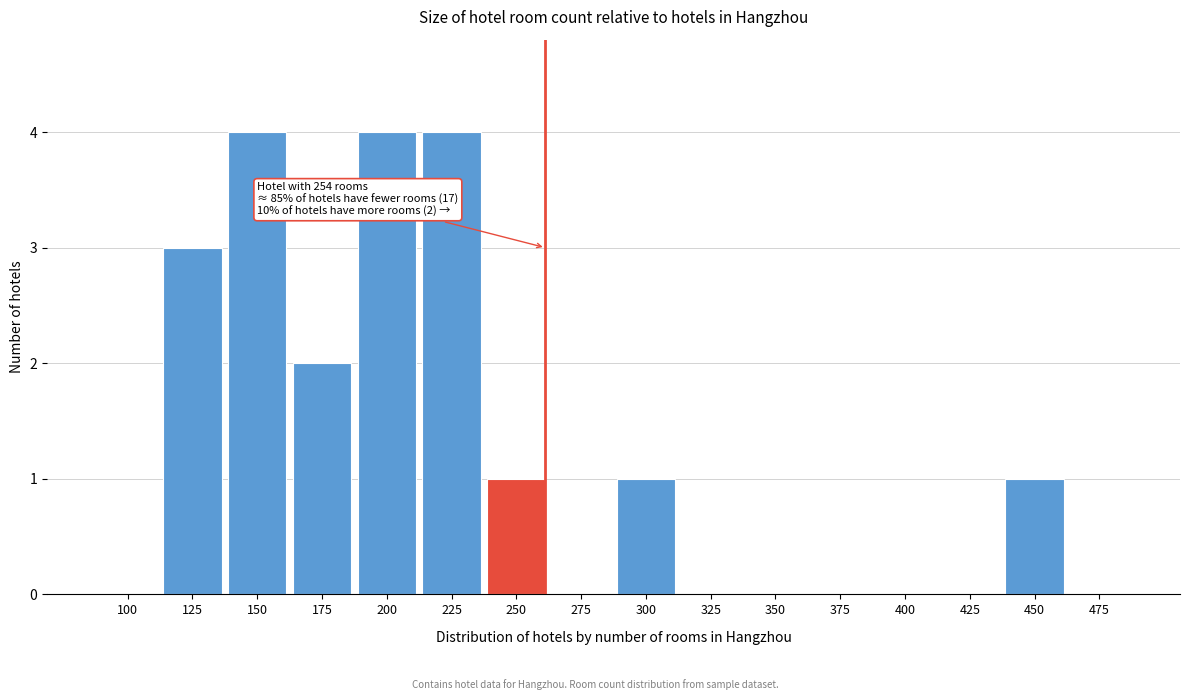

Reading right to left, list all the values displayed in this chart.

475=0	450=1	425=0	400=0	375=0	350=0	325=0	300=1	275=0	250=1	225=4	200=4	175=2	150=4	125=3	100=0